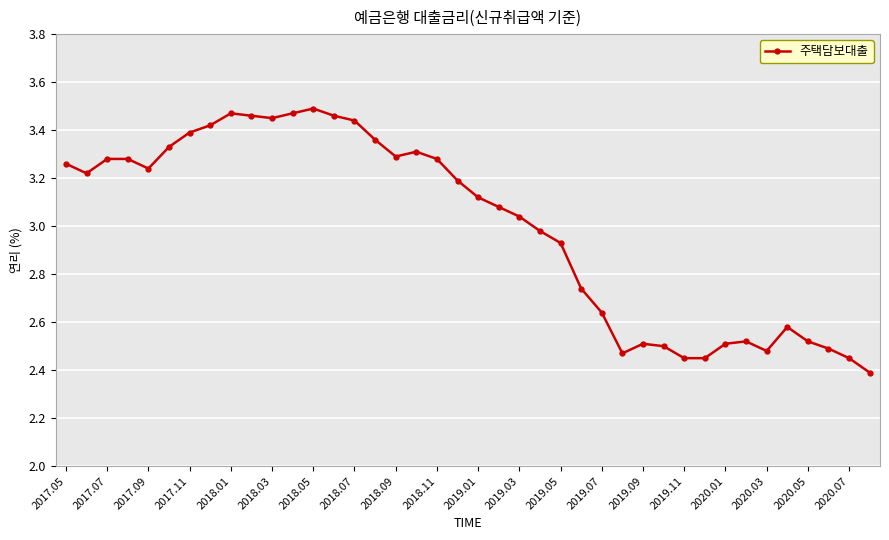

What is the difference between the second highest and minimum values?

1.1